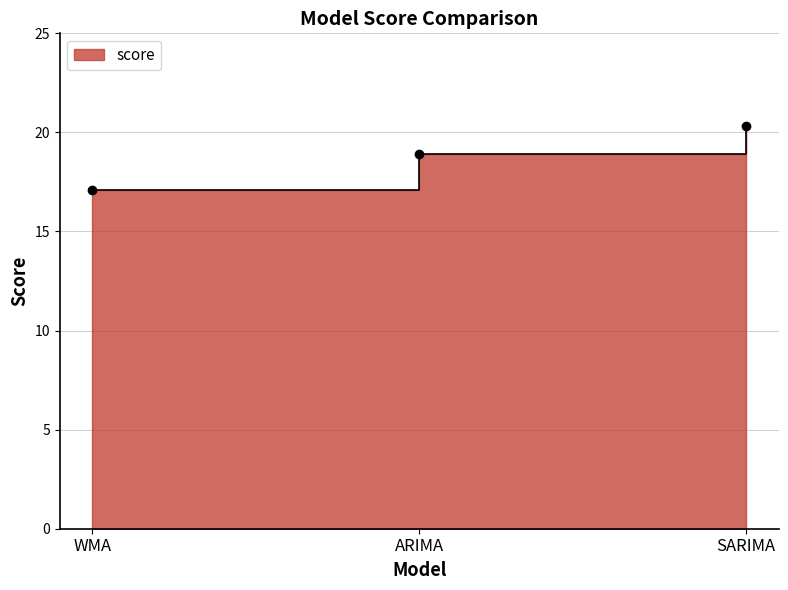

What is the difference between the maximum and minimum values?

3.2